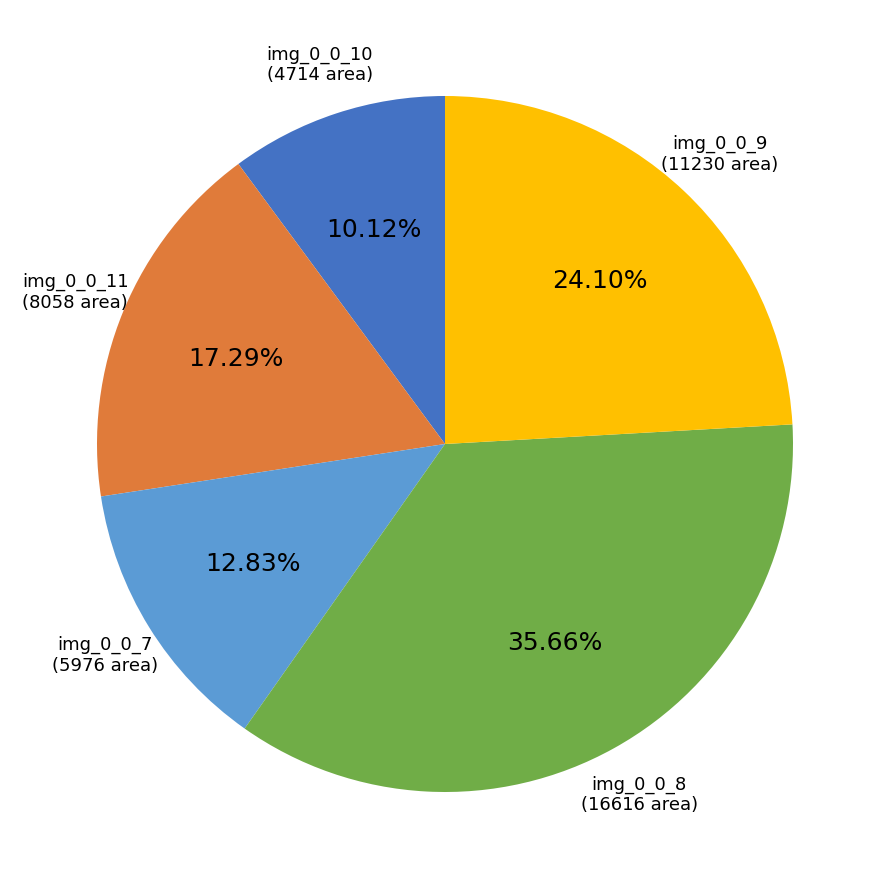

Is there a majority slice in this chart?

No